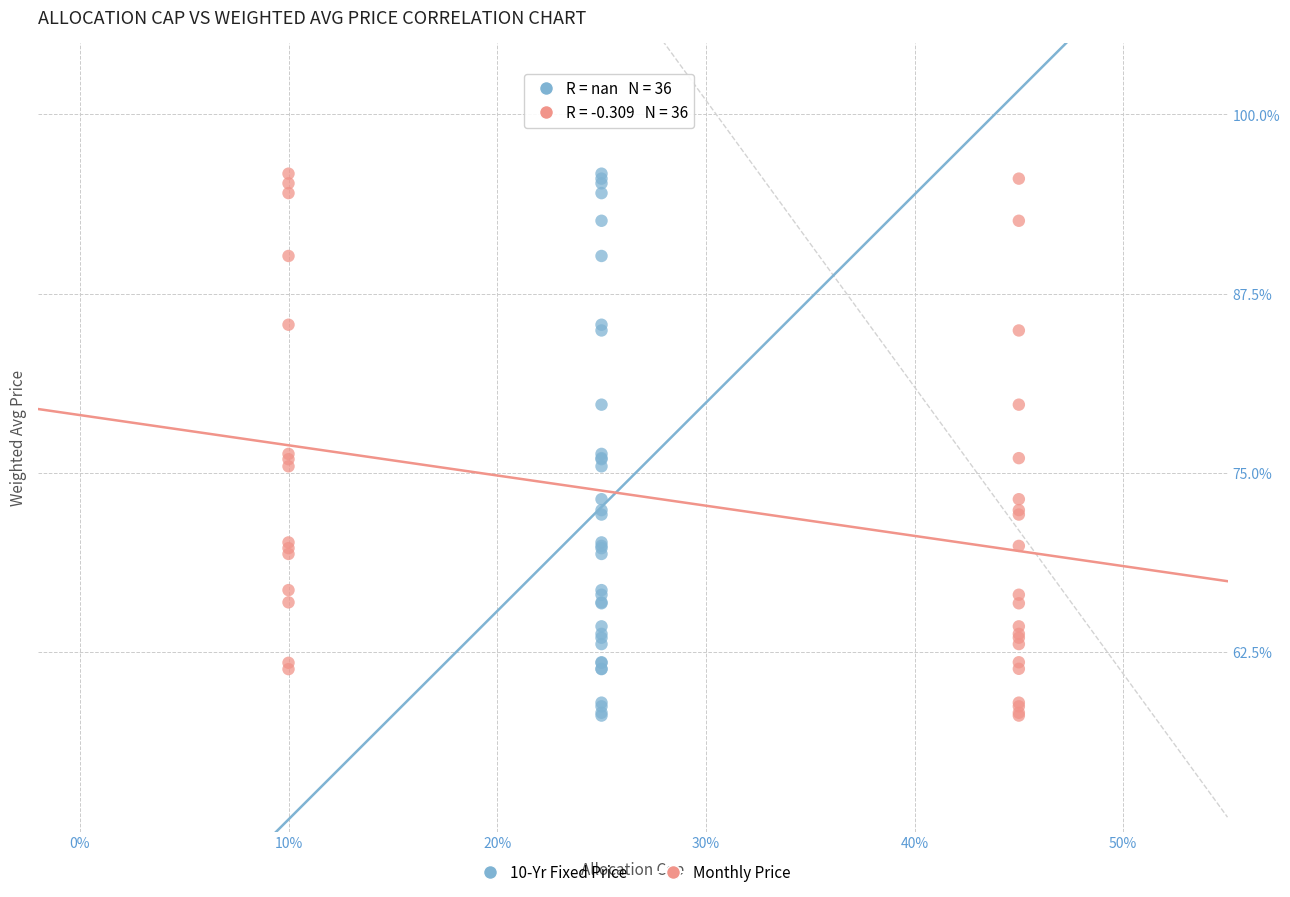

What are all the series names shown in the legend?

10-Yr Fixed Price, Monthly Price